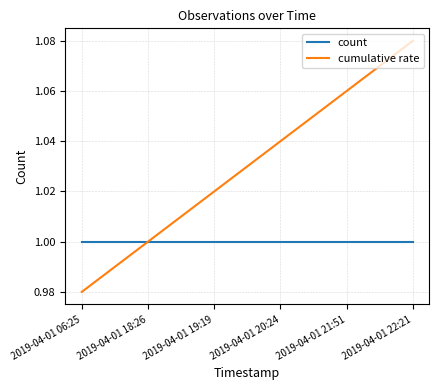

Rank the series at 2019-04-01 19:19 from lowest to highest value.

count, cumulative rate